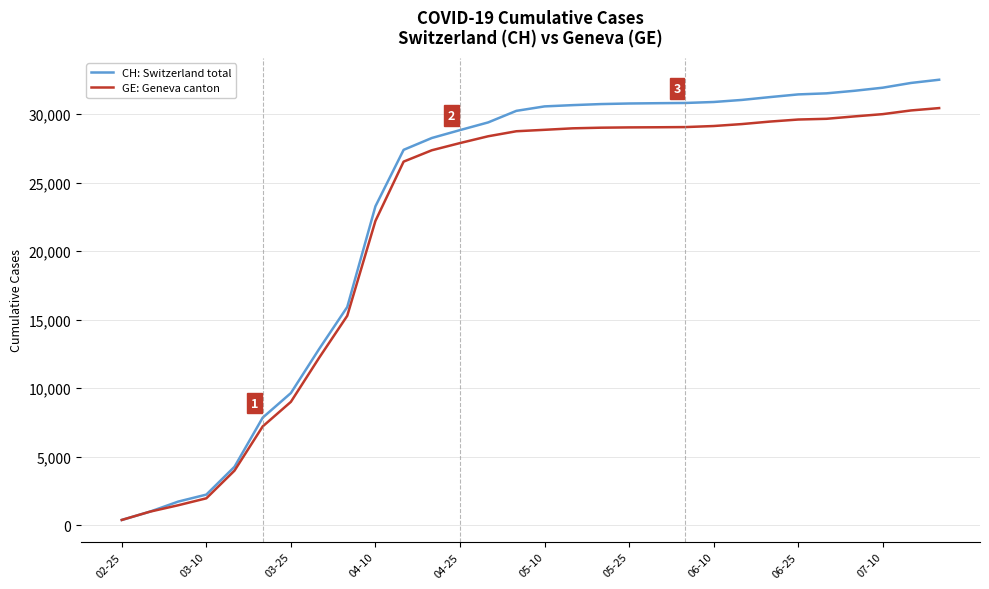

What is the greatest value displayed?

32523